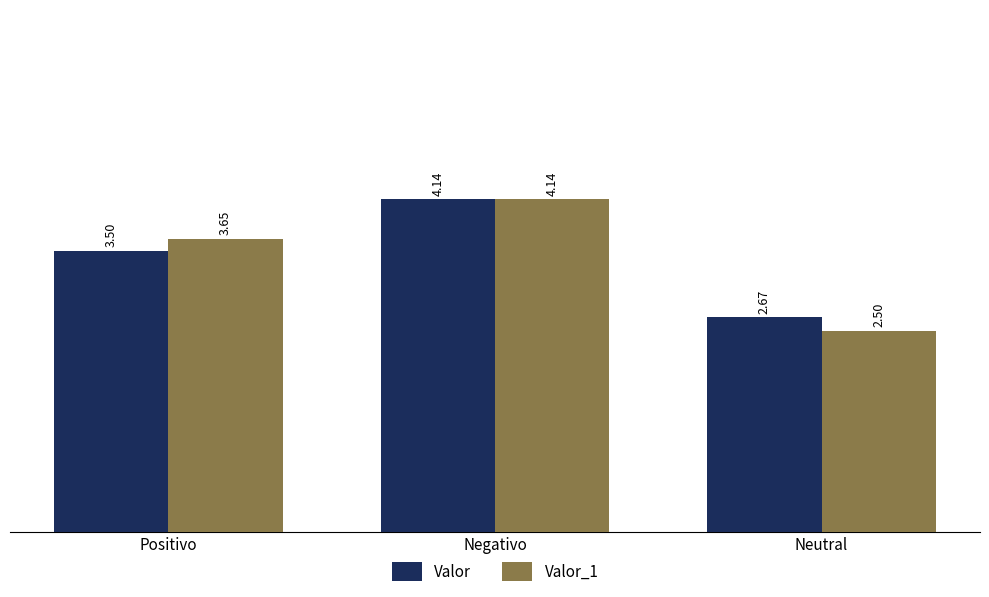

What are all the series names shown in the legend?

Valor, Valor_1